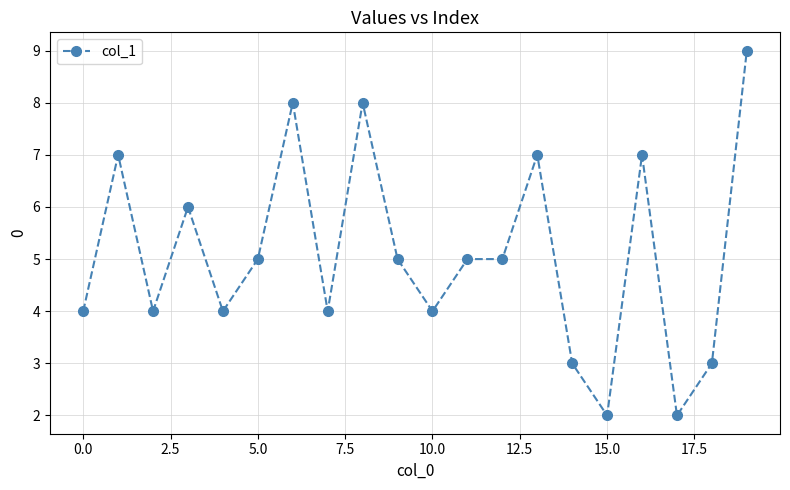

True or false: there are more than 1 points higher than both neighbors.

True